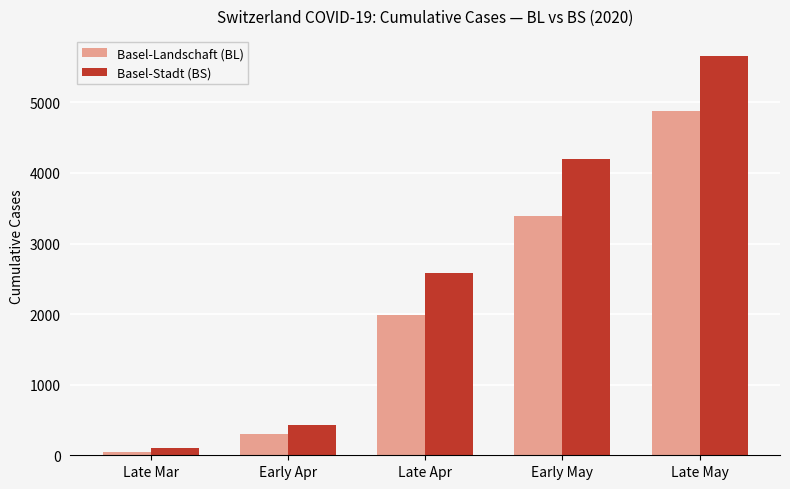

What is the lowest value of the Basel-Landschaft (BL) series?

40